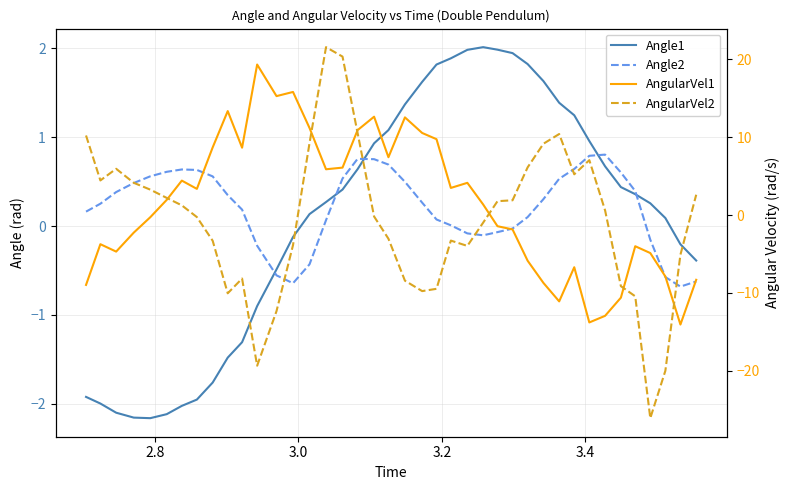

In Angle1, how many points are higher than both neighbors (excluding endpoints)?

1